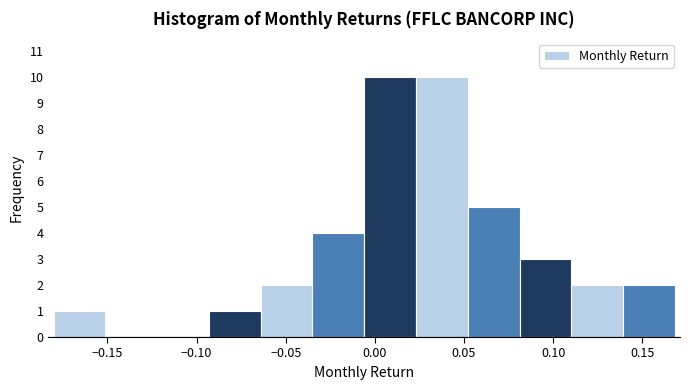

Reading left to right, transcribe this chart: for each bar, give the range it covers on the x-axis and its height. Neither the bar edges nor the heights are printed on the chart, so give them approximately, as read against the axes.

-0.180 to -0.150: 1
-0.150 to -0.120: 0
-0.120 to -0.095: 0
-0.095 to -0.065: 1
-0.065 to -0.035: 2
-0.035 to -0.005: 4
-0.005 to 0.025: 10
0.025 to 0.050: 10
0.050 to 0.080: 5
0.080 to 0.110: 3
0.110 to 0.140: 2
0.140 to 0.170: 2